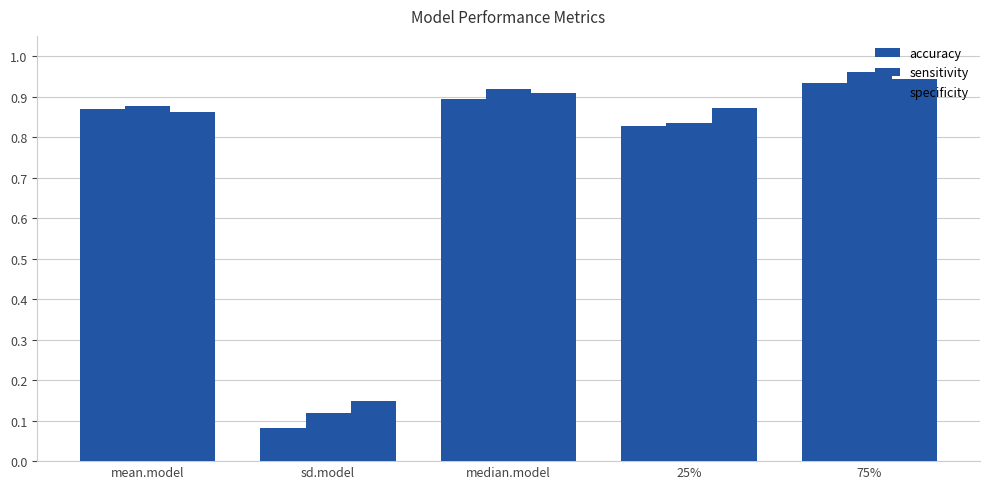

Reading left to right, what are all the values shown in this chart?

accuracy: mean.model=0.9	sd.model=0.1	median.model=0.9	25%=0.8	75%=0.9
sensitivity: mean.model=0.9	sd.model=0.1	median.model=0.9	25%=0.8	75%=1.0
specificity: mean.model=0.9	sd.model=0.1	median.model=0.9	25%=0.9	75%=0.9